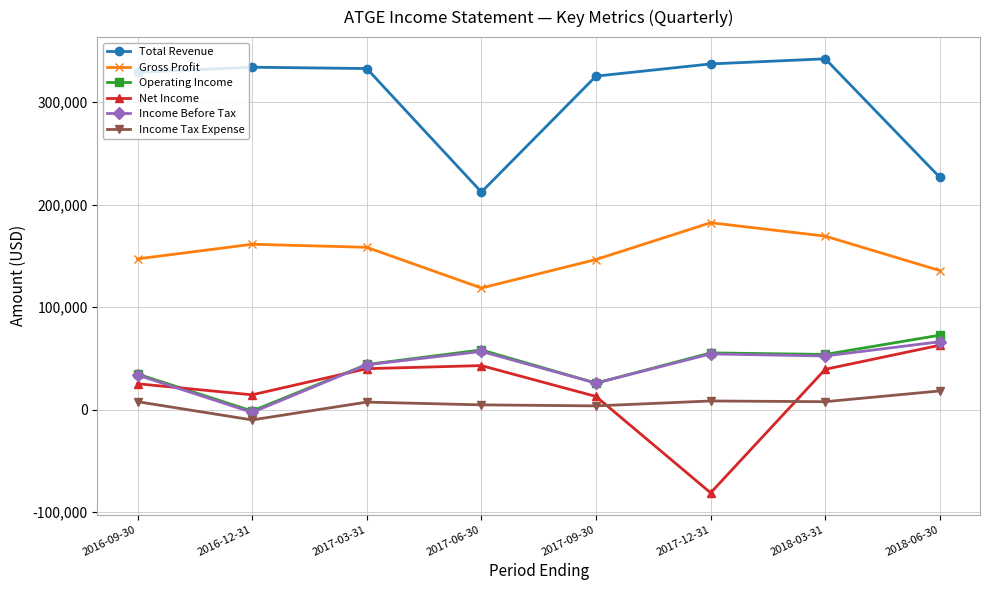

At which category does the chart reach its minimum across all series?

2017-12-31